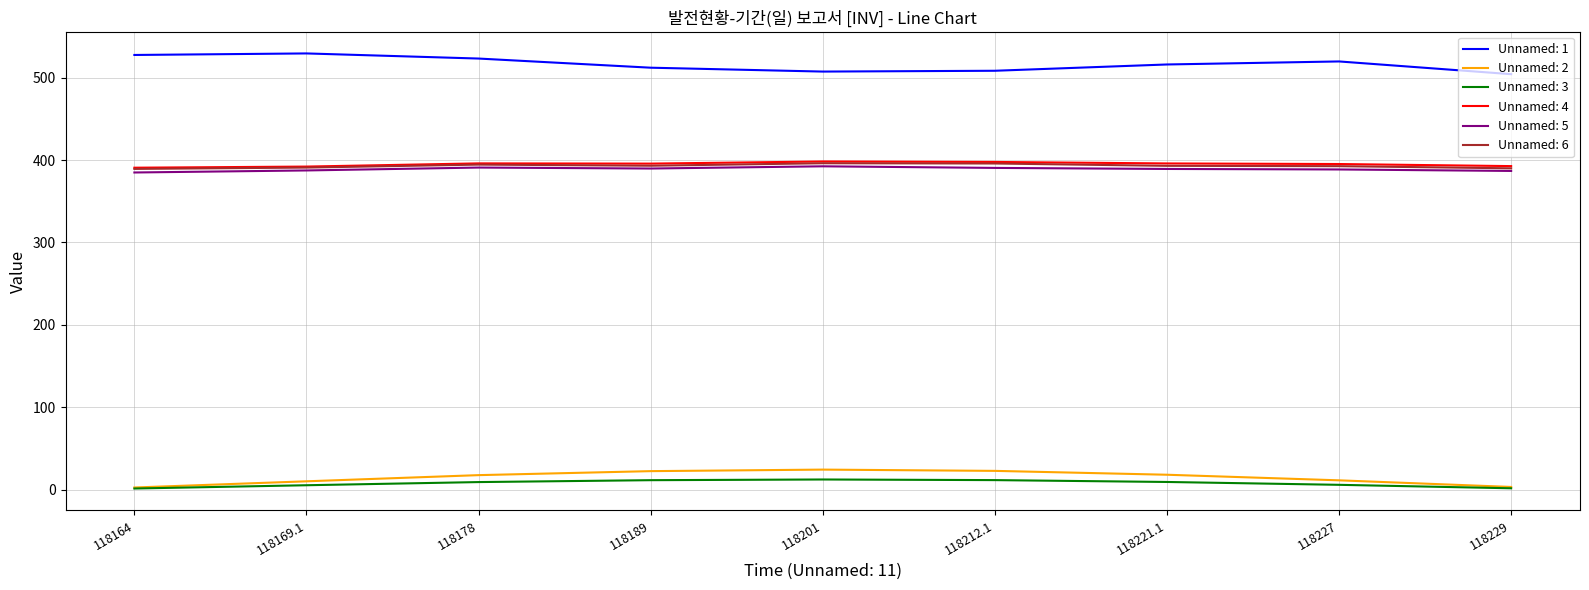

True or false: Unnamed: 1 and Unnamed: 4 intersect in this chart.

False